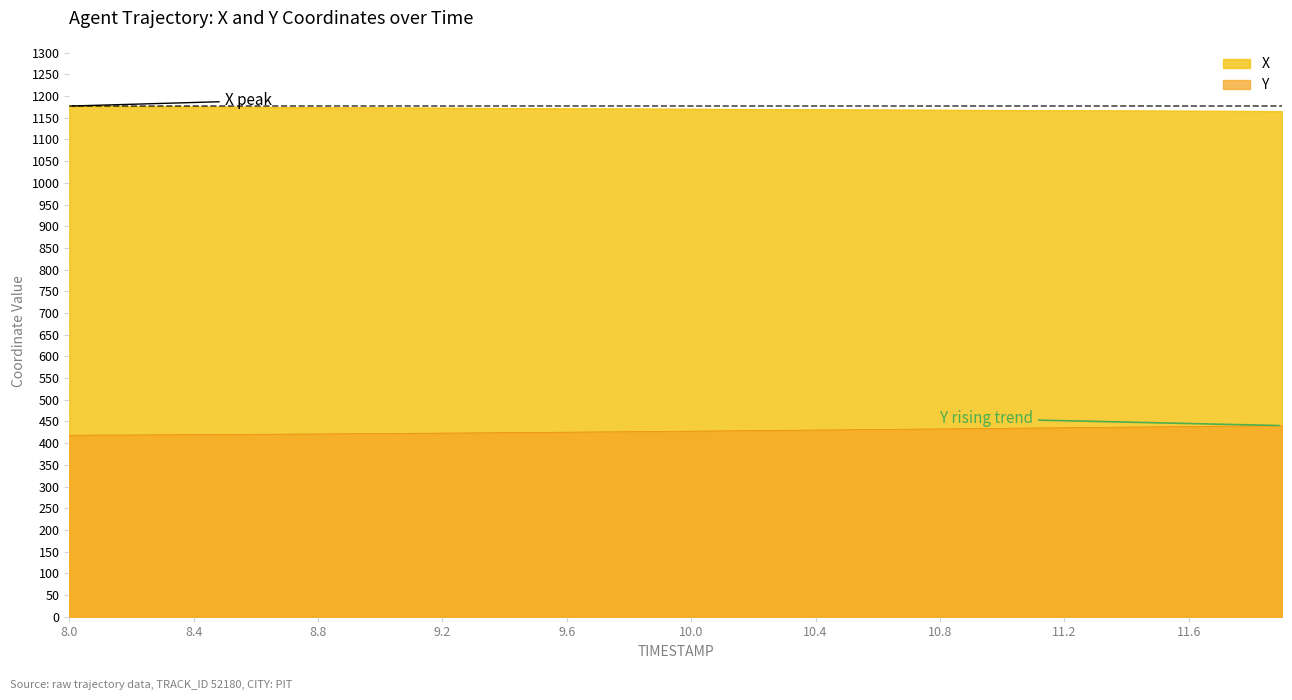

What is the sum of all X values?

46816.9